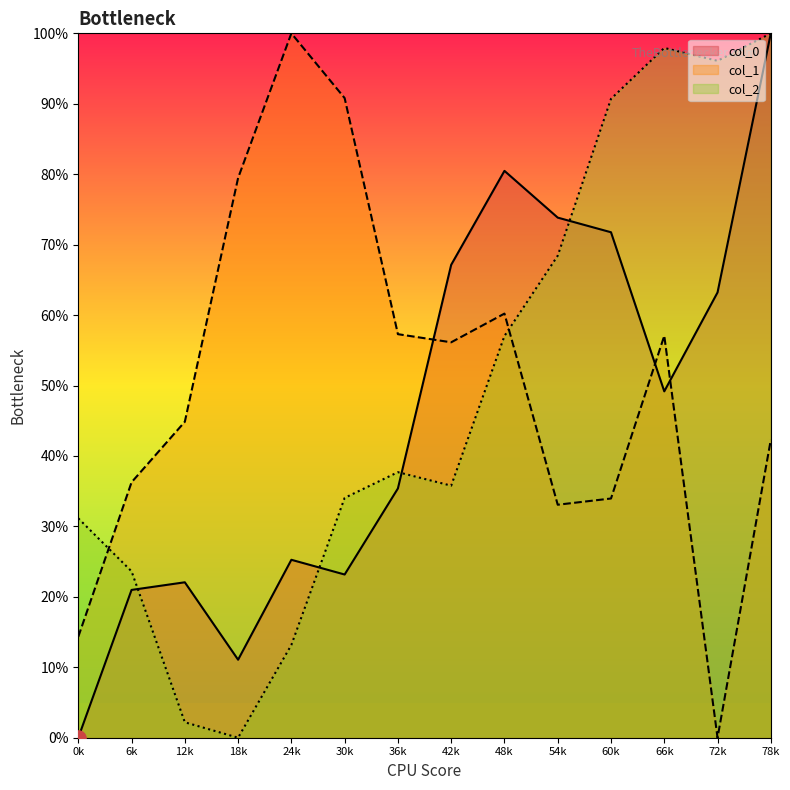

At how many categories does at least one series exceed 36?

13